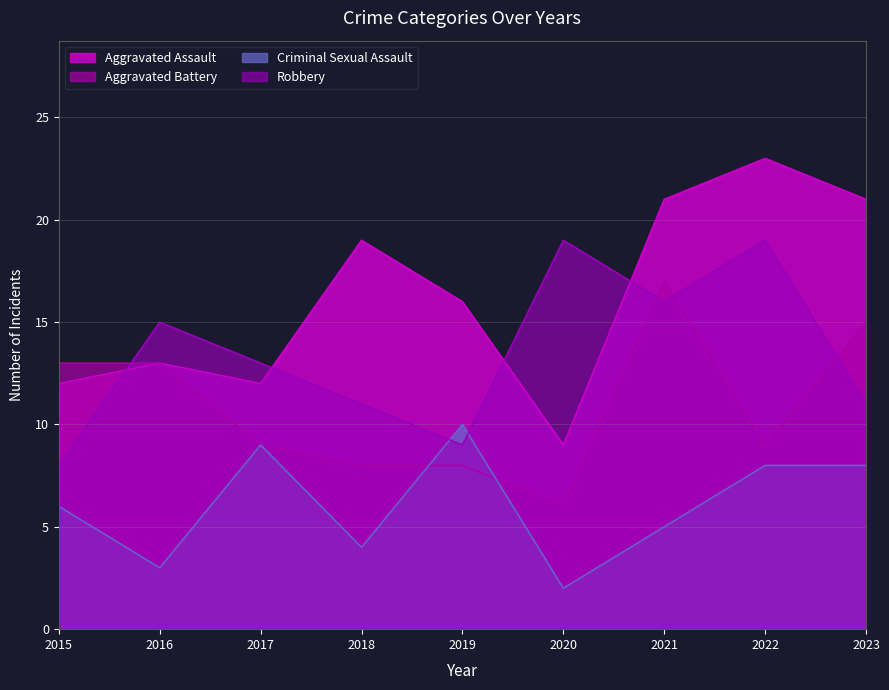

Which series changed the most between 2015 and 2023?

Aggravated Assault